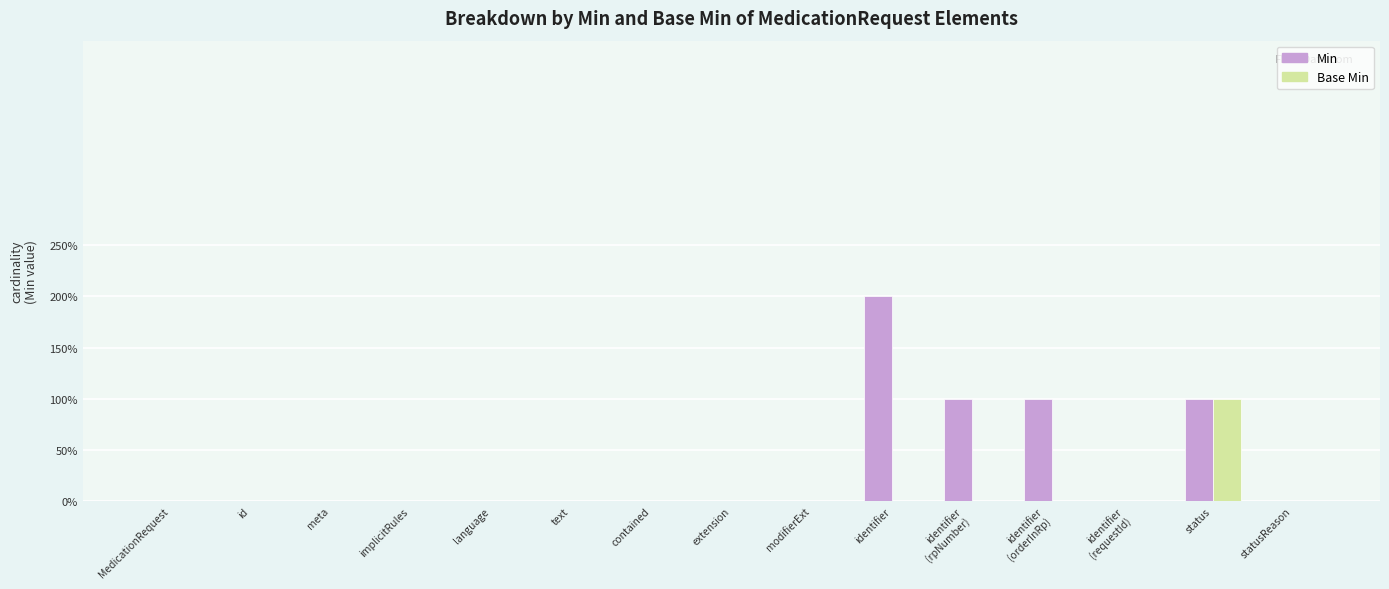

What is the value of the Min bar at the 14th from the left?

1